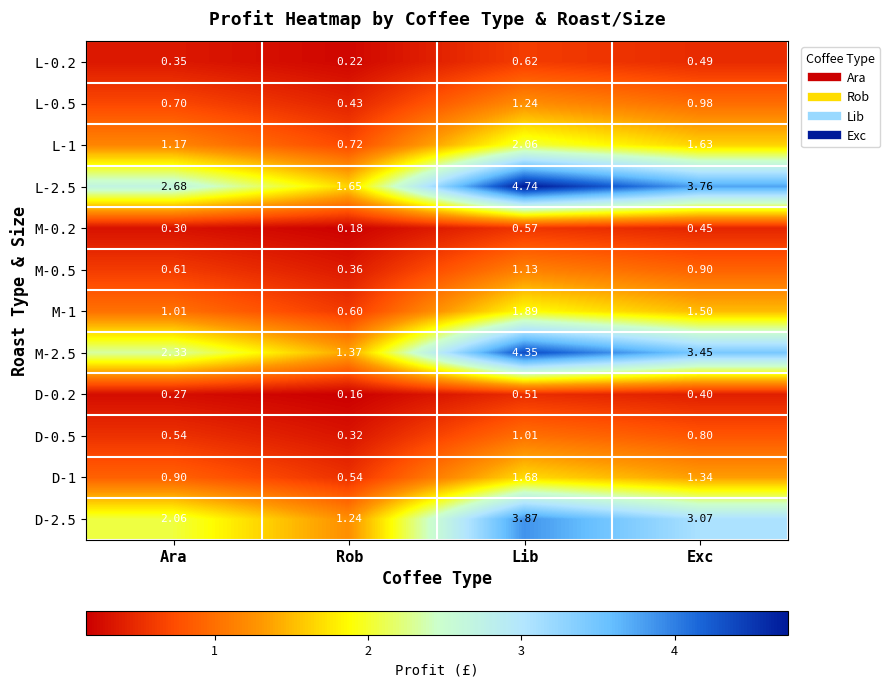

At which category does the chart reach its peak across all series?

Lib